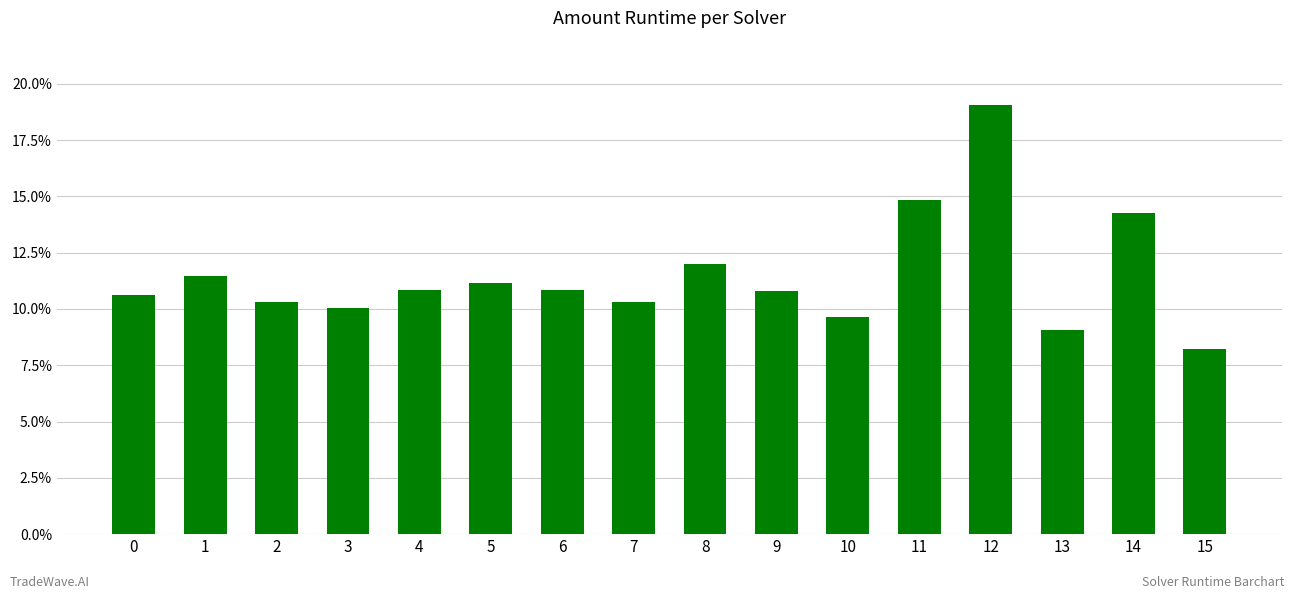

Which label corresponds to the smallest value in the chart?

15